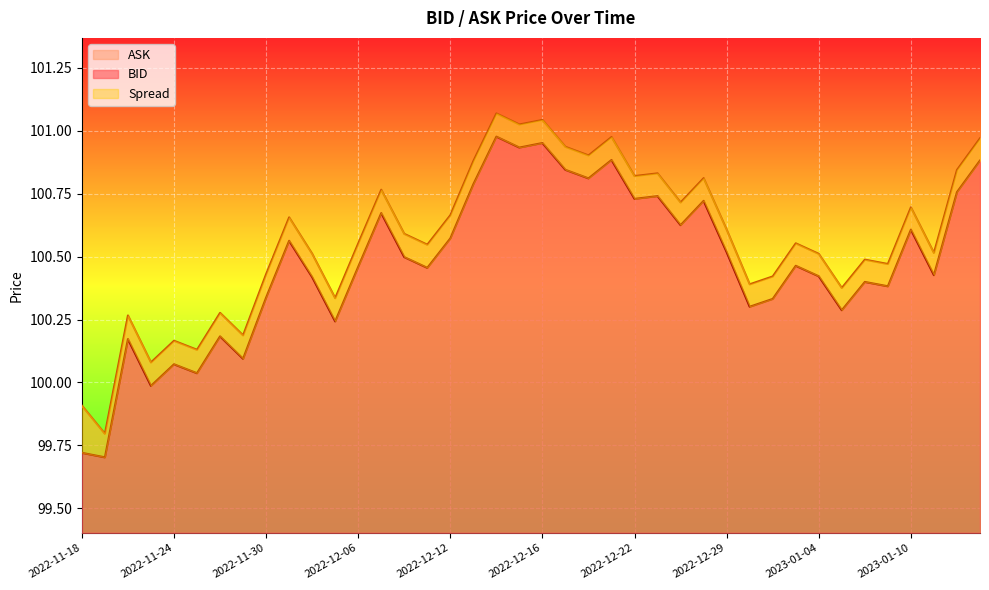

How many lines are shown in the chart?

2